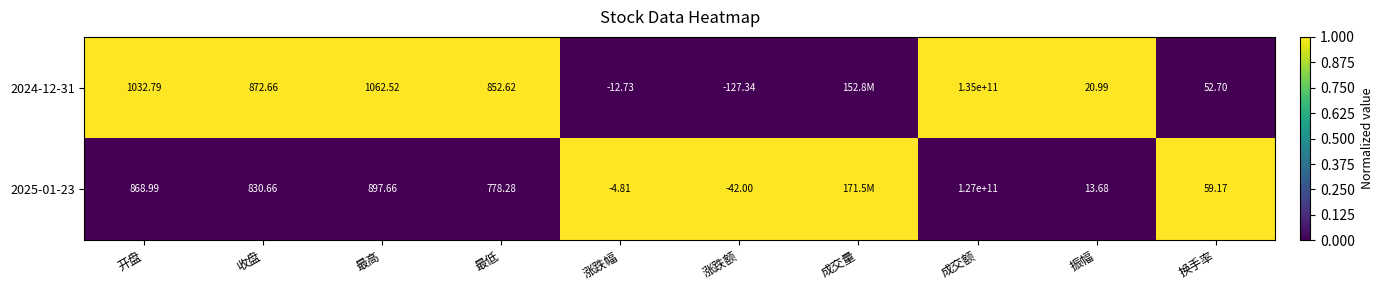

Is the value of 2024-12-31 at 涨跌幅 greater than the value of 2025-01-23 at 收盘?

No